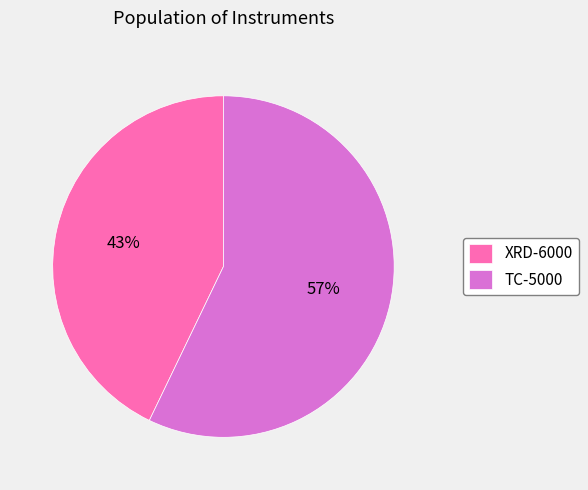

To the nearest percent, what percentage of the pie is TC-5000?

57%